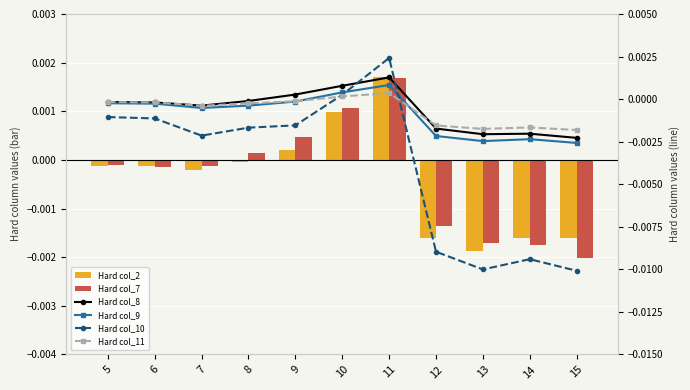

Is the value of Hard col_8 at 13 greater than the value of Hard col_7 at 14?

No